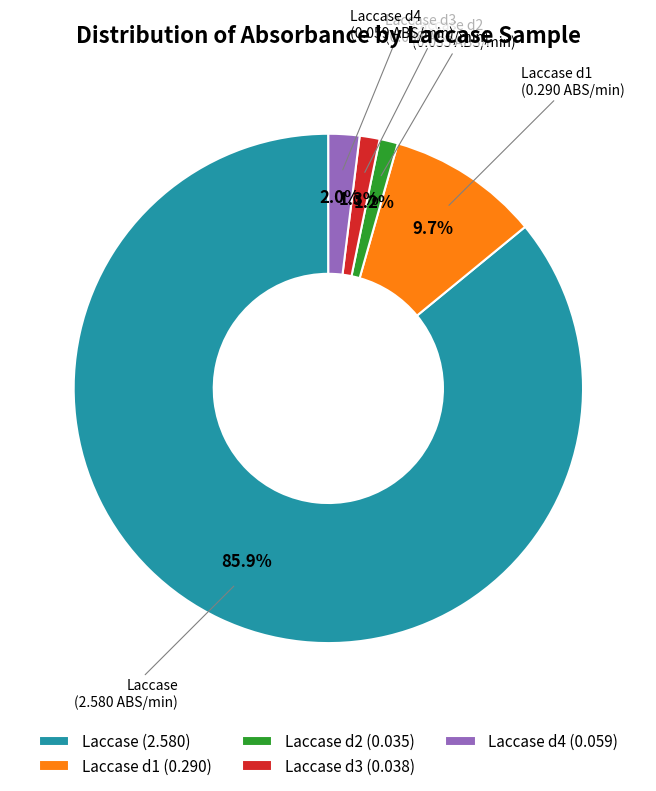

Combined, do Laccase (2.580) and Laccase d2 (0.035) account for over 50%?

Yes